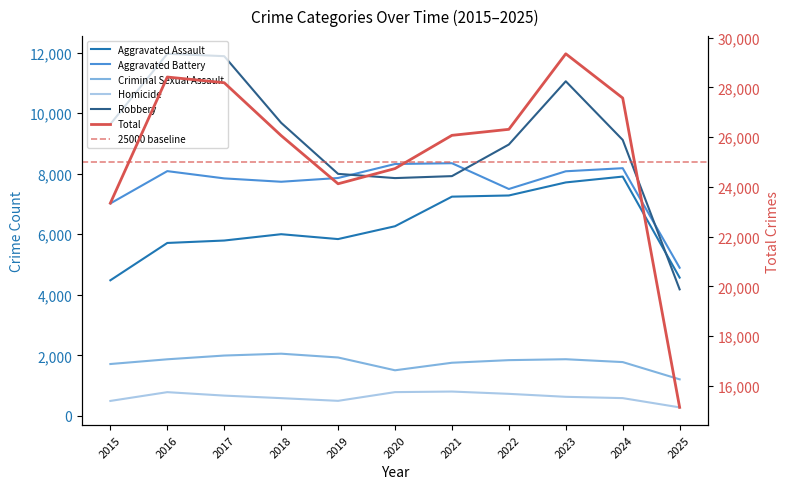

What is the spread (max minus min) of values at 2015?

22851